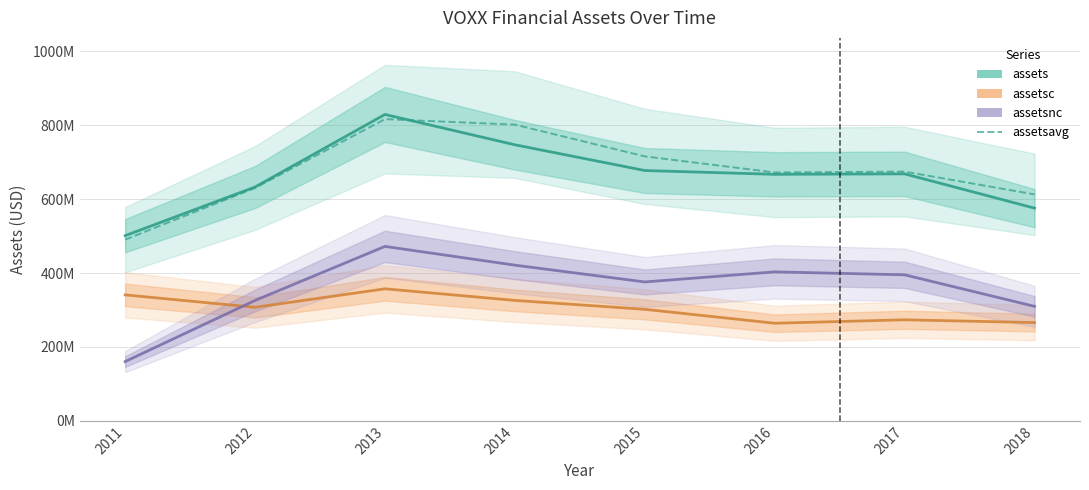

Which series changed the most between 2011 and 2014?

assetsavg